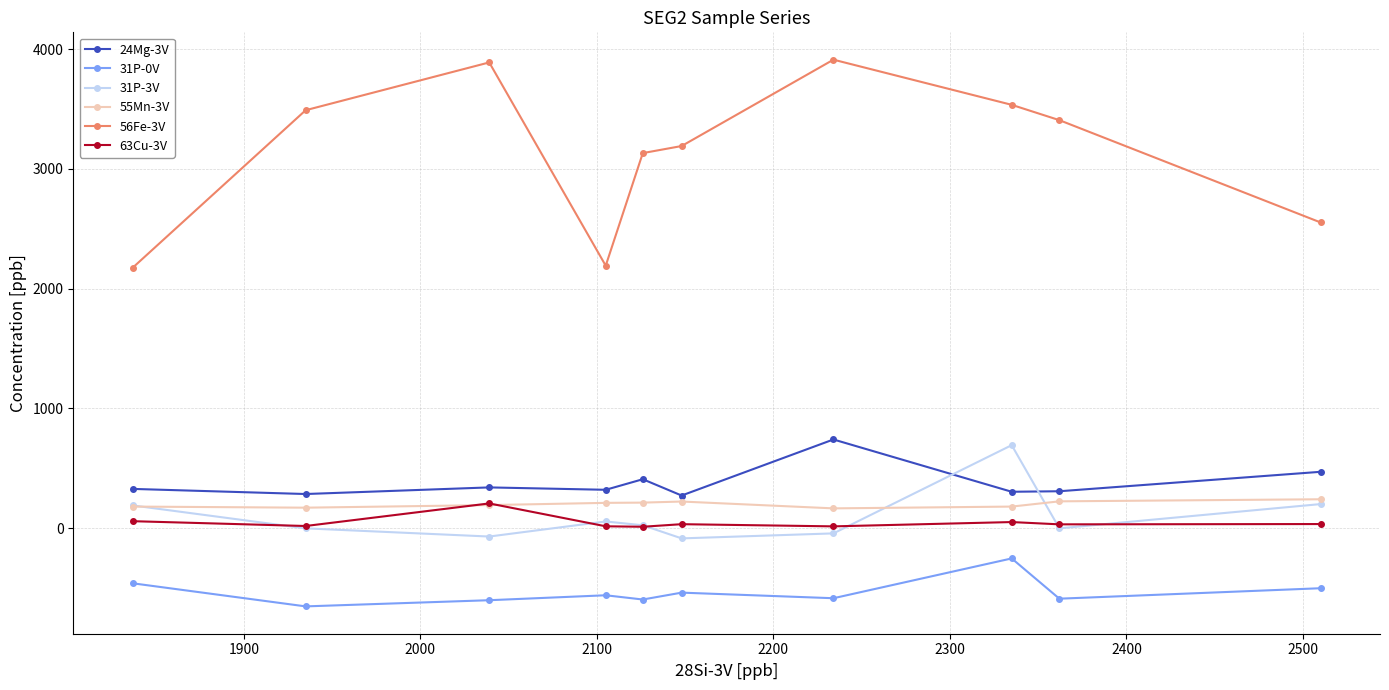

What are all the series names shown in the legend?

24Mg-3V, 31P-0V, 31P-3V, 55Mn-3V, 56Fe-3V, 63Cu-3V